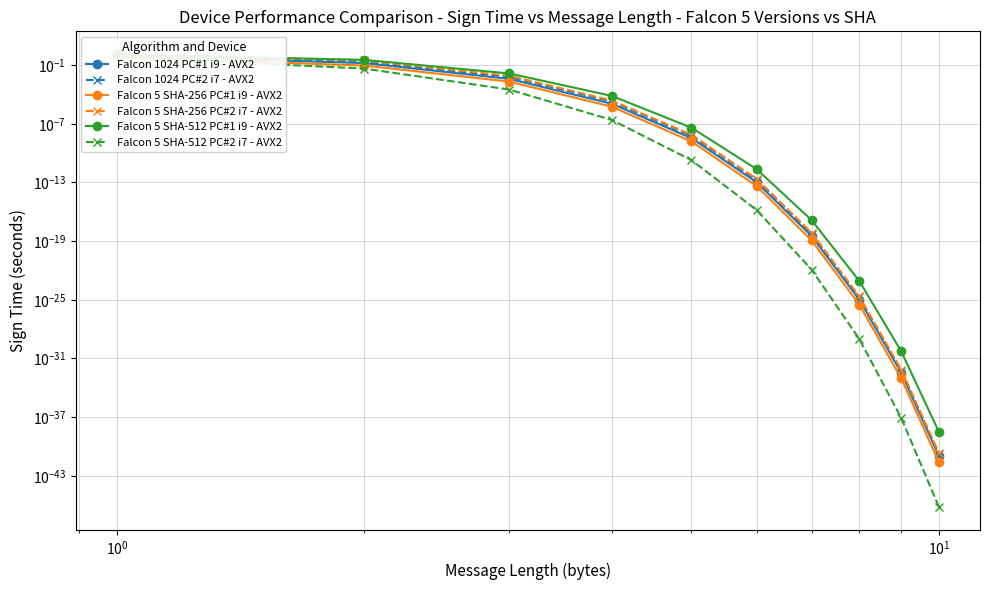

Reading left to right, list all the values displayed in this chart.

Falcon 1024 PC#1 i9 - AVX2: 1.0	0.2	0.0	0.0	0.0	0.0	0.0	0.0	0.0	0.0
Falcon 1024 PC#2 i7 - AVX2: 1.0	0.2	0.0	0.0	0.0	0.0	0.0	0.0	0.0	0.0
Falcon 5 SHA-256 PC#1 i9 - AVX2: 0.7	0.1	0.0	0.0	0.0	0.0	0.0	0.0	0.0	0.0
Falcon 5 SHA-256 PC#2 i7 - AVX2: 1.4	0.3	0.0	0.0	0.0	0.0	0.0	0.0	0.0	0.0
Falcon 5 SHA-512 PC#1 i9 - AVX2: 1.2	0.3	0.0	0.0	0.0	0.0	0.0	0.0	0.0	0.0
Falcon 5 SHA-512 PC#2 i7 - AVX2: 0.7	0.0	0.0	0.0	0.0	0.0	0.0	0.0	0.0	0.0